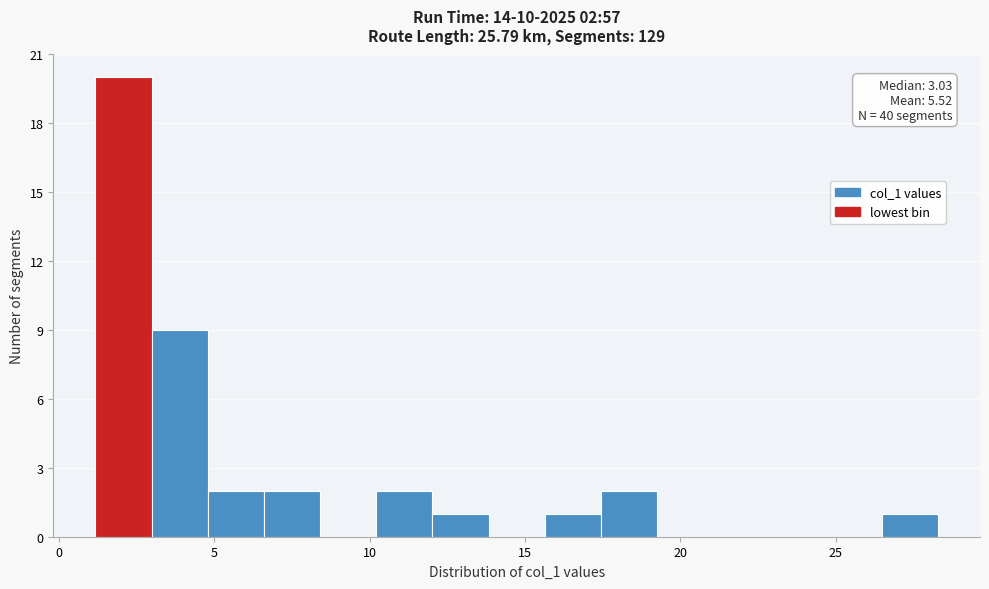

Read against the x-axis, roughly where is the centre of the tallest bar?

2.0